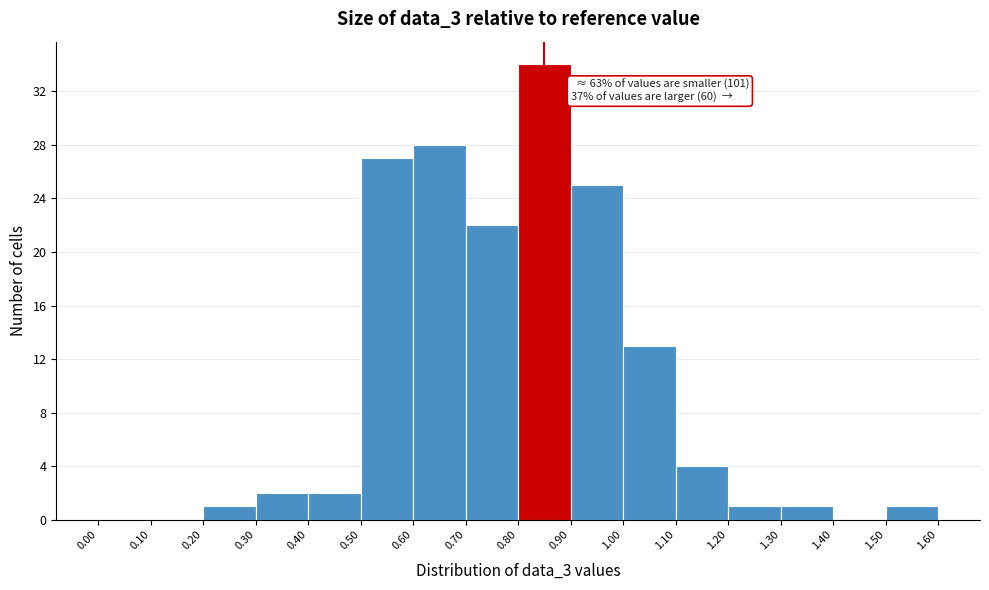

Which range on the x-axis has the tallest bar?

0.80 to 0.90